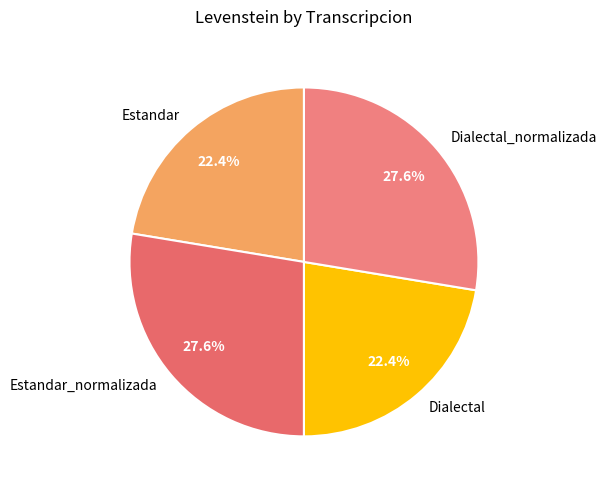

How many segments does this pie chart have?

4